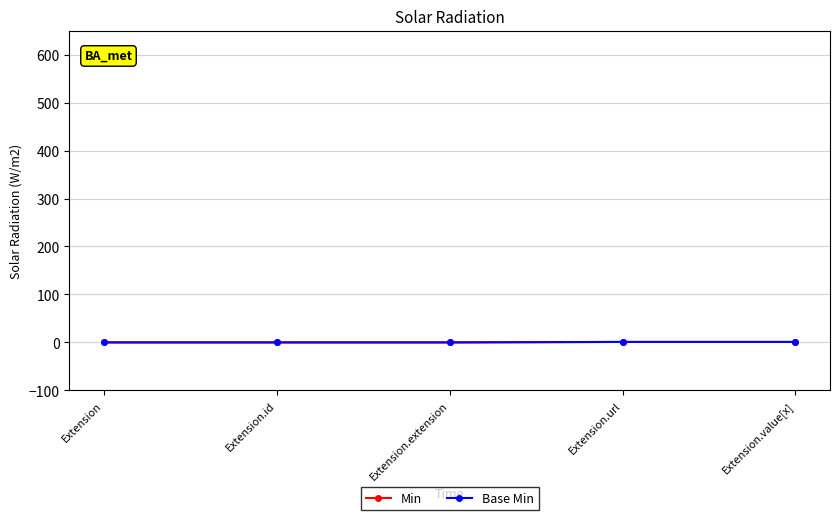

True or false: Min and Base Min intersect in this chart.

False